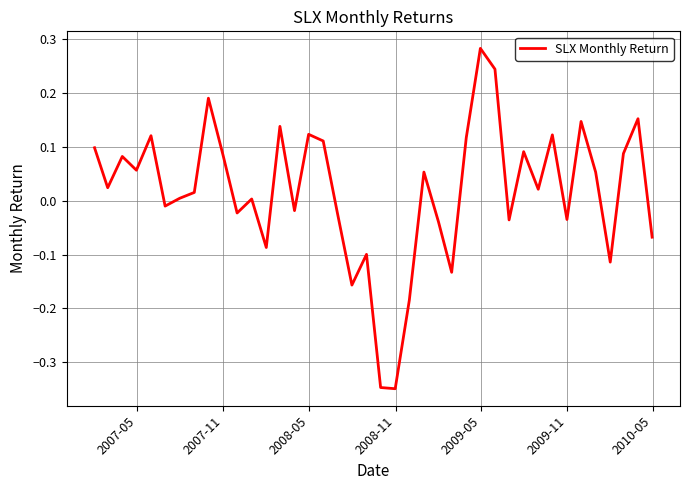

What is the difference between the maximum and minimum values?

0.6